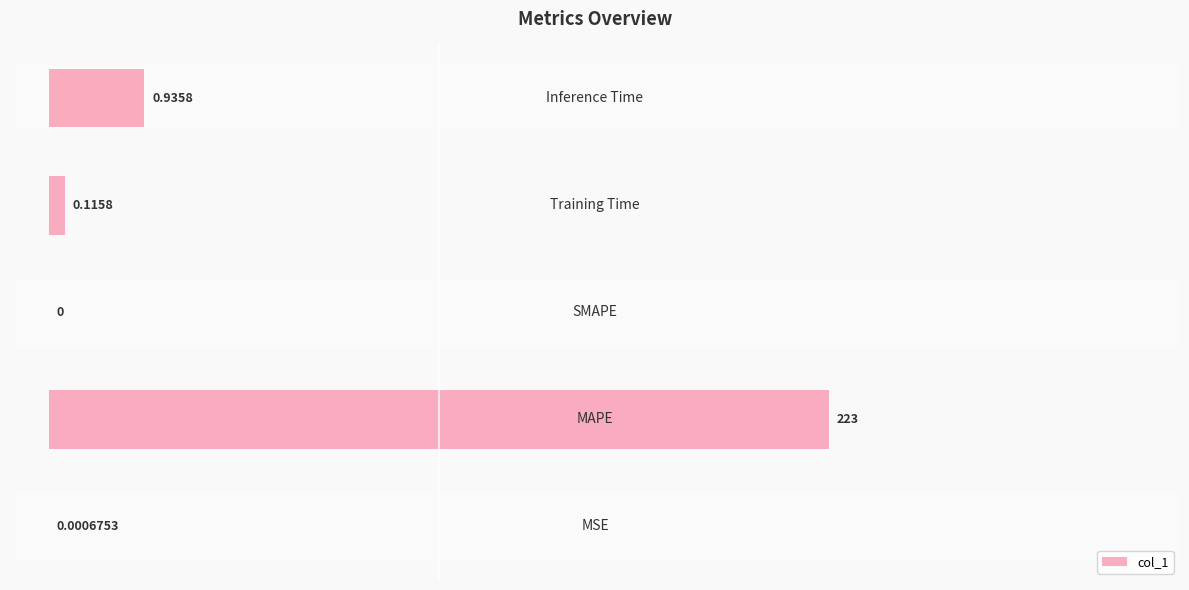

Are the bars horizontal?

Yes